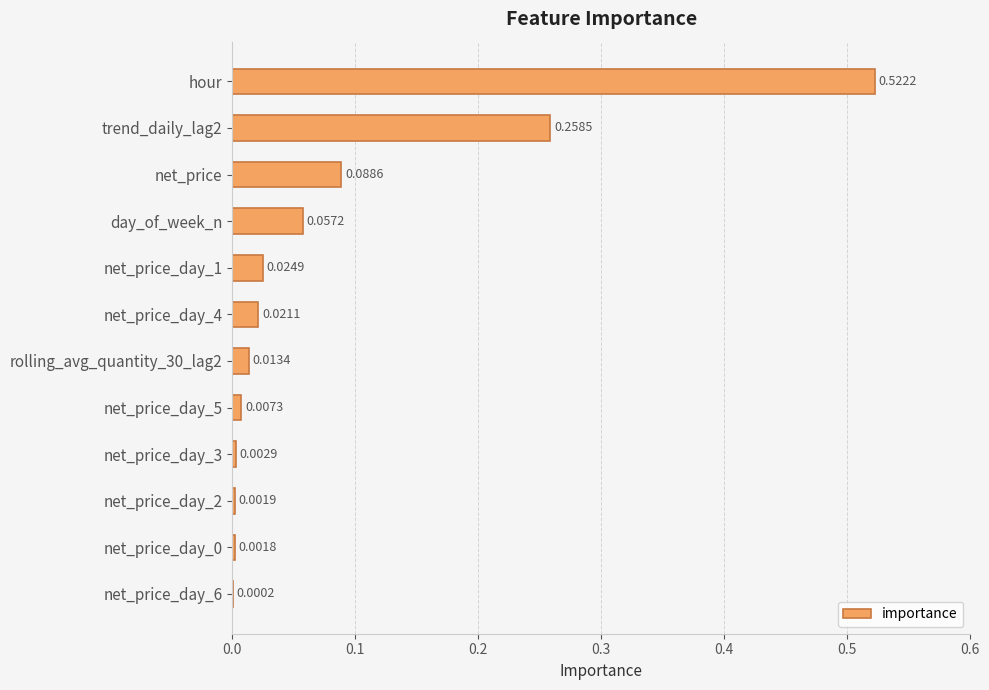

Are the bars horizontal?

Yes